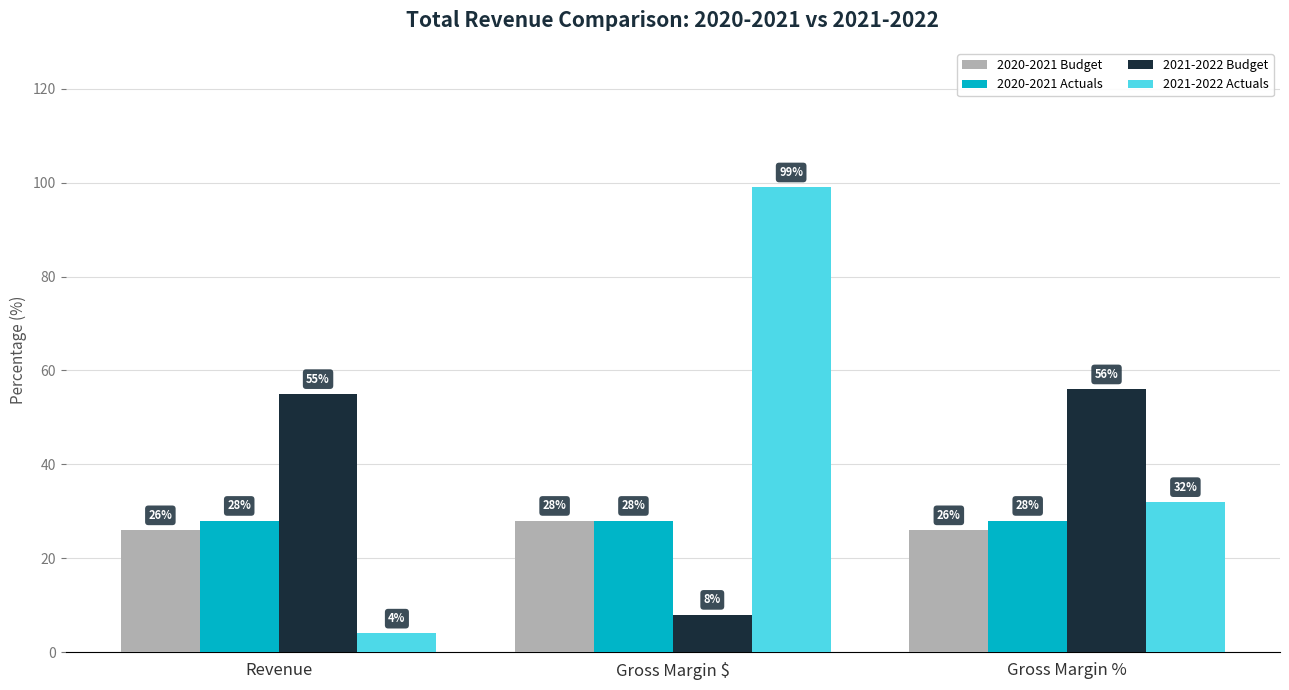

Reading left to right, list all the values displayed in this chart.

2020-2021 Budget: 26	28	26
2020-2021 Actuals: 28	28	28
2021-2022 Budget: 55	8	56
2021-2022 Actuals: 4	99	32